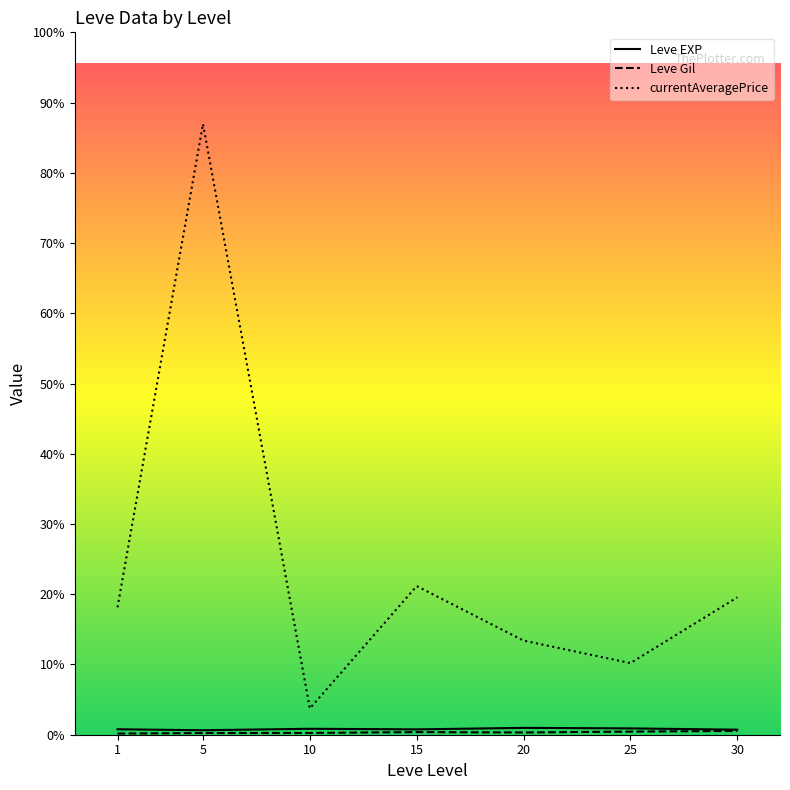

True or false: Leve EXP has a value of 169.7 at 30.

False